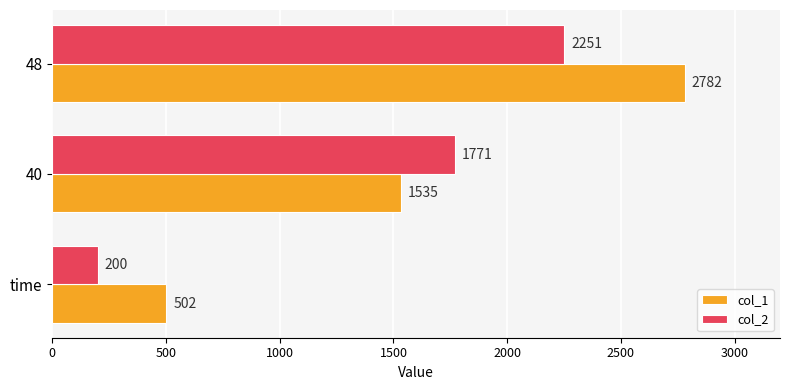

Which category has the highest value across all series?

48